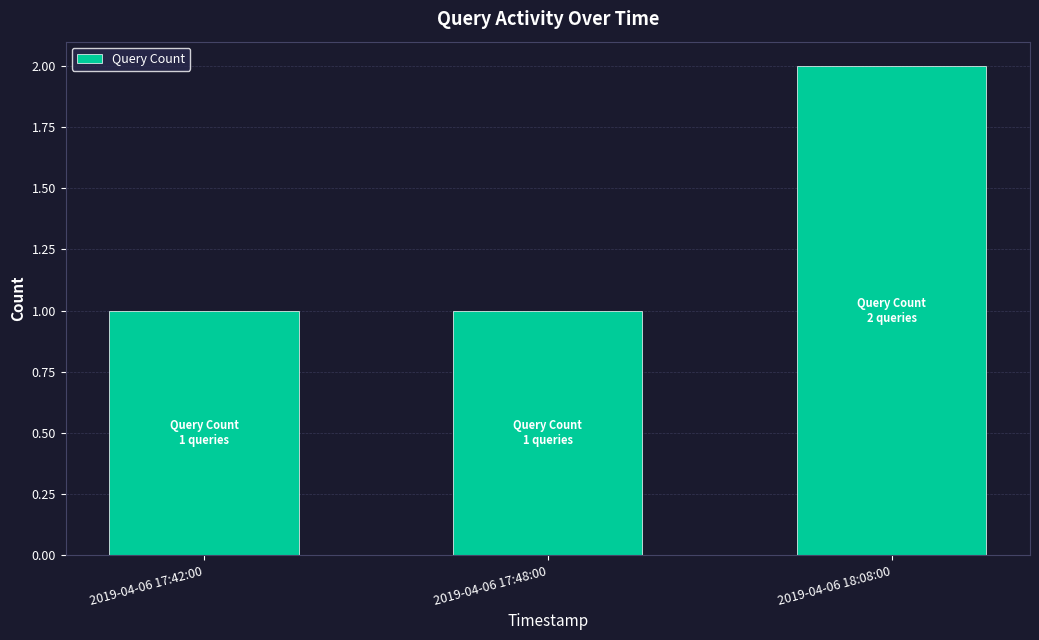

What is the approximate value at 2019-04-06 17:42:00?

1